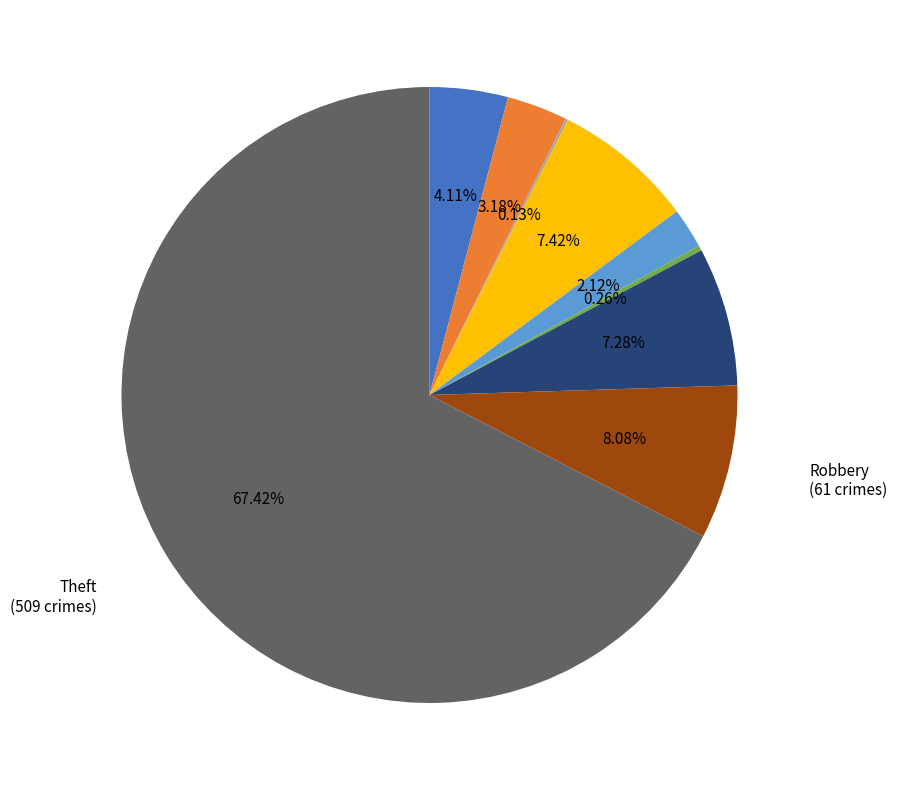

To the nearest percent, what is the difference between the largest and smallest slice percentages?

67%